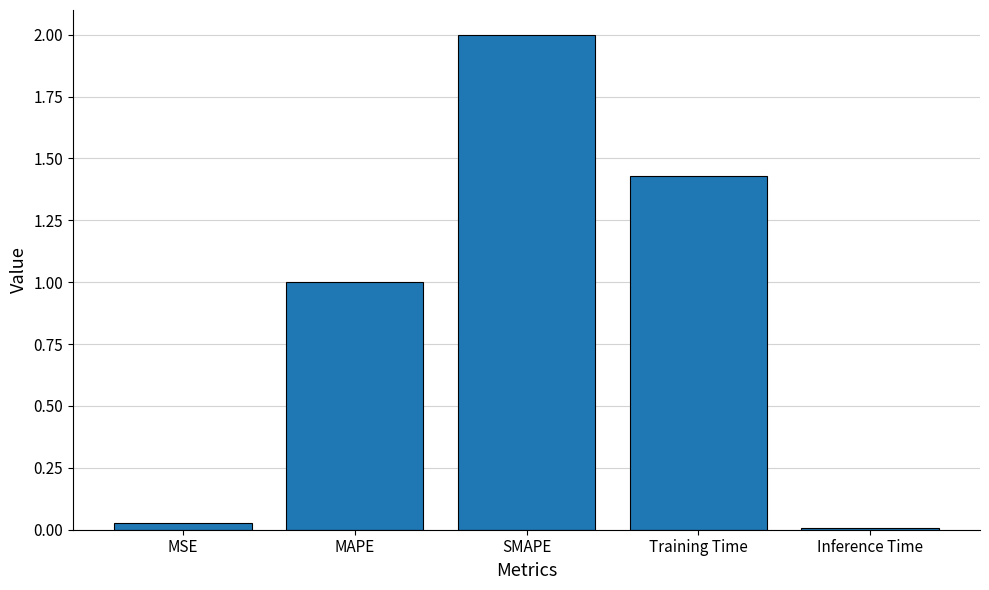

List the labels in order of value, largest first.

SMAPE, Training Time, MAPE, MSE, Inference Time